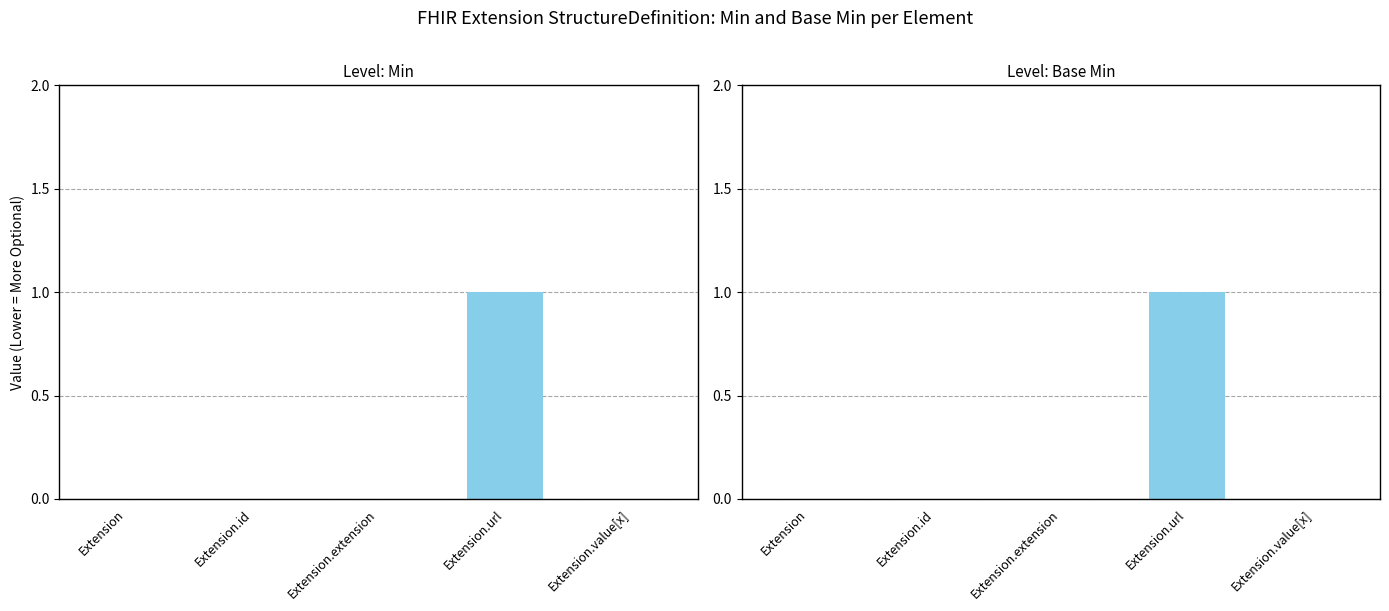

Which category has the lowest value across all series?

Extension